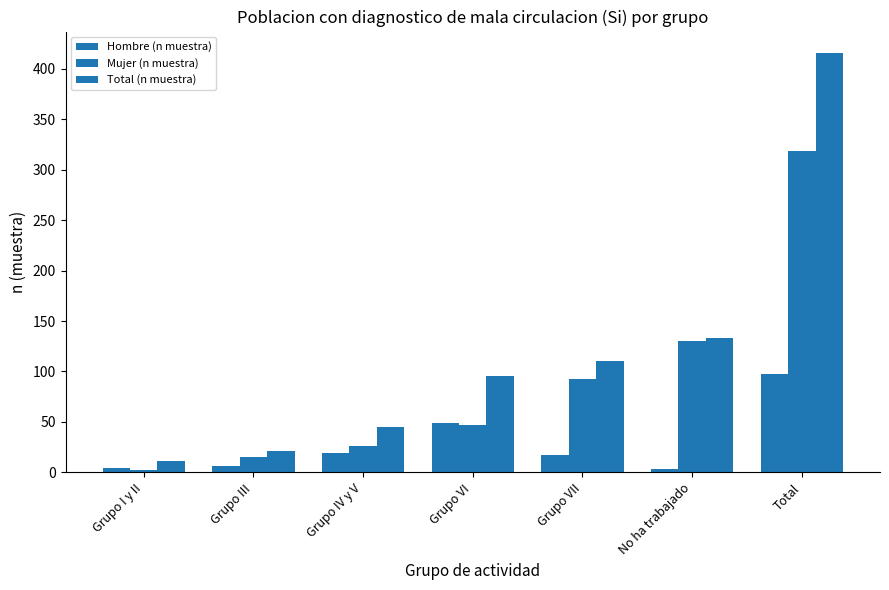

How many data points does each series have?

7